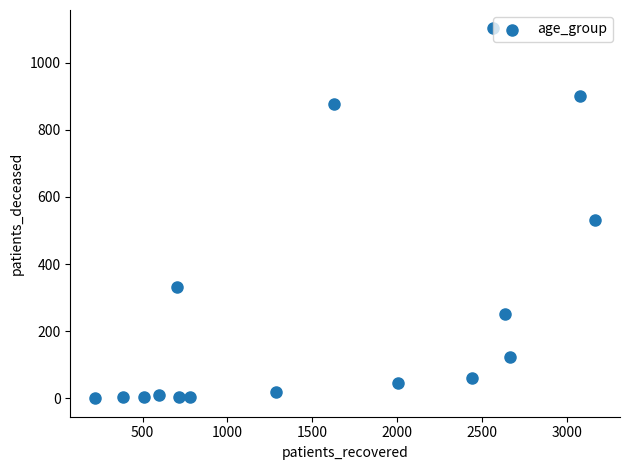

What Y value in the scatter plot is closest to 551?

532